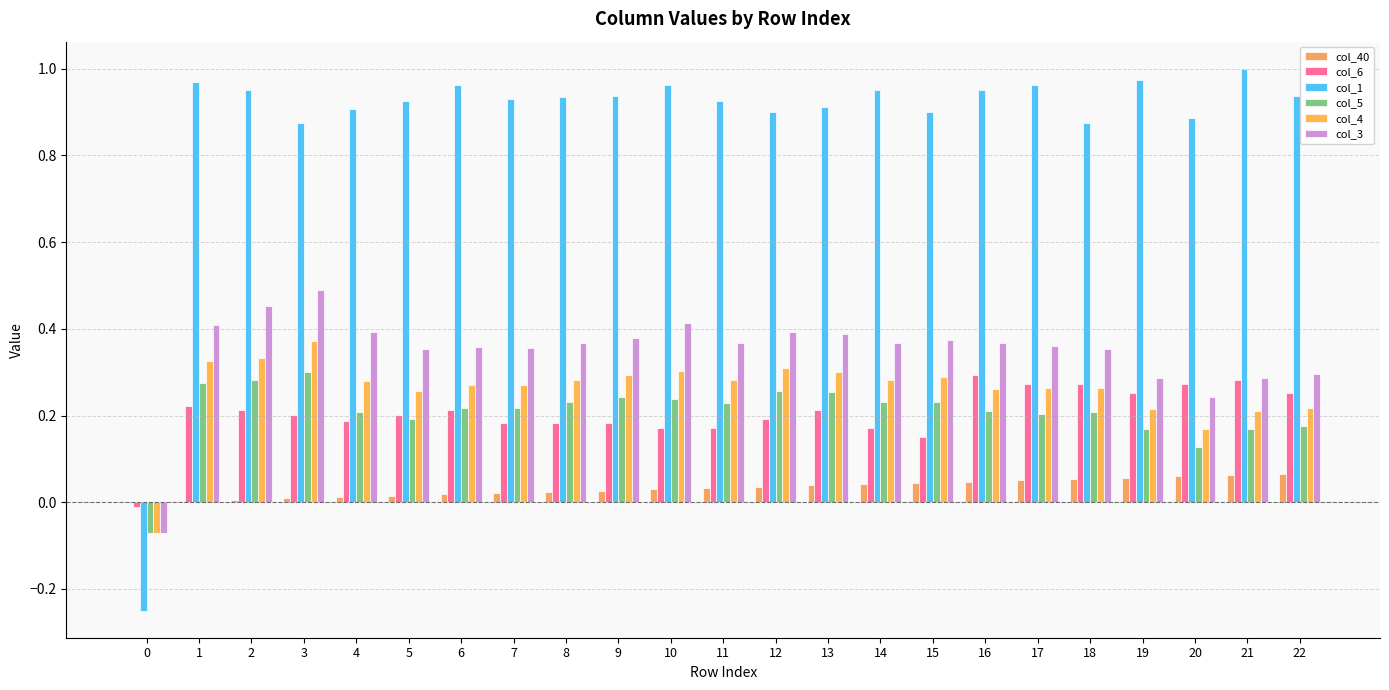

True or false: col_4 has a value of 0.5 at 13.

False